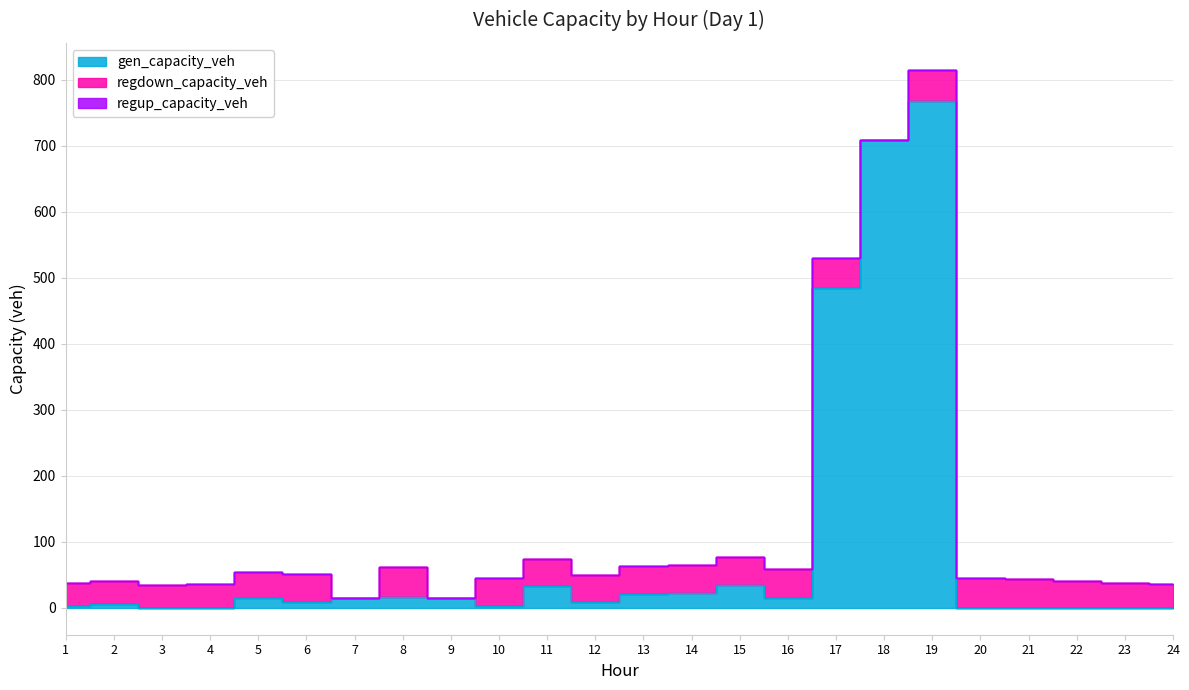

Rank the categories by regdown_capacity_veh value from highest to lowest.

19, 17, 20, 8, 16, 21, 15, 6, 14, 10, 13, 22, 11, 12, 5, 23, 24, 4, 1, 3, 2, 7, 9, 18